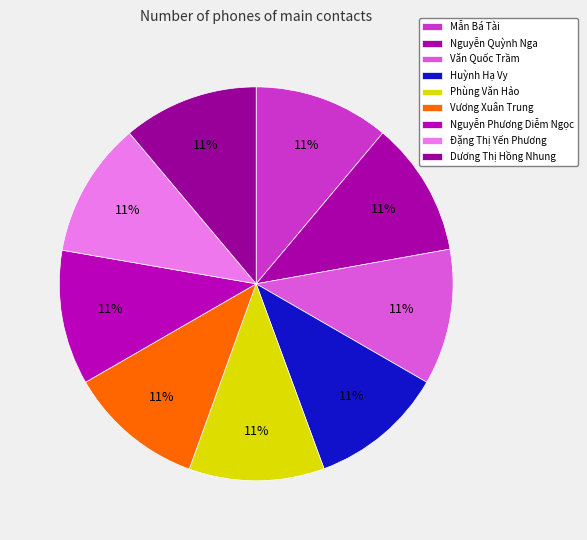

To the nearest percent, what is the average slice percentage?

11%